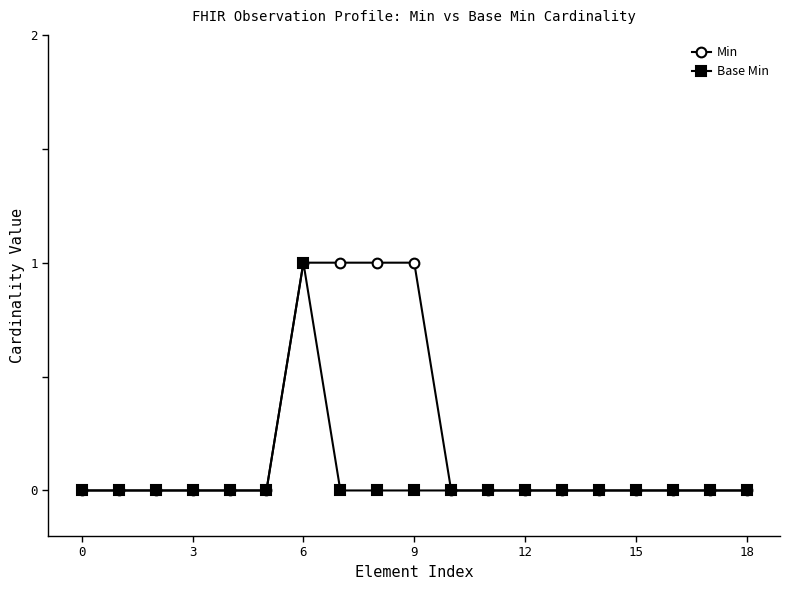

Reading left to right, extract all data points from this chart.

Min: 0	0	0	0	0	0	1	1	1	1	0	0	0	0	0	0	0	0	0
Base Min: 0	0	0	0	0	0	1	0	0	0	0	0	0	0	0	0	0	0	0